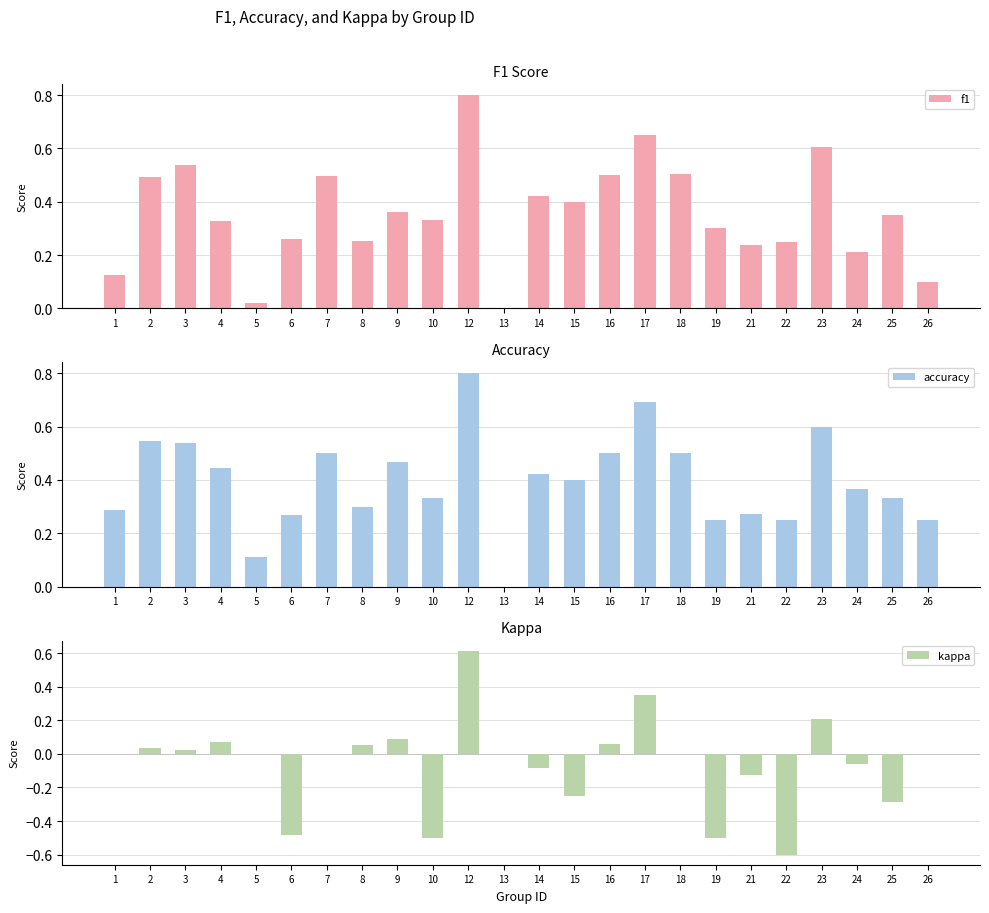

How many bars are there in total?

72